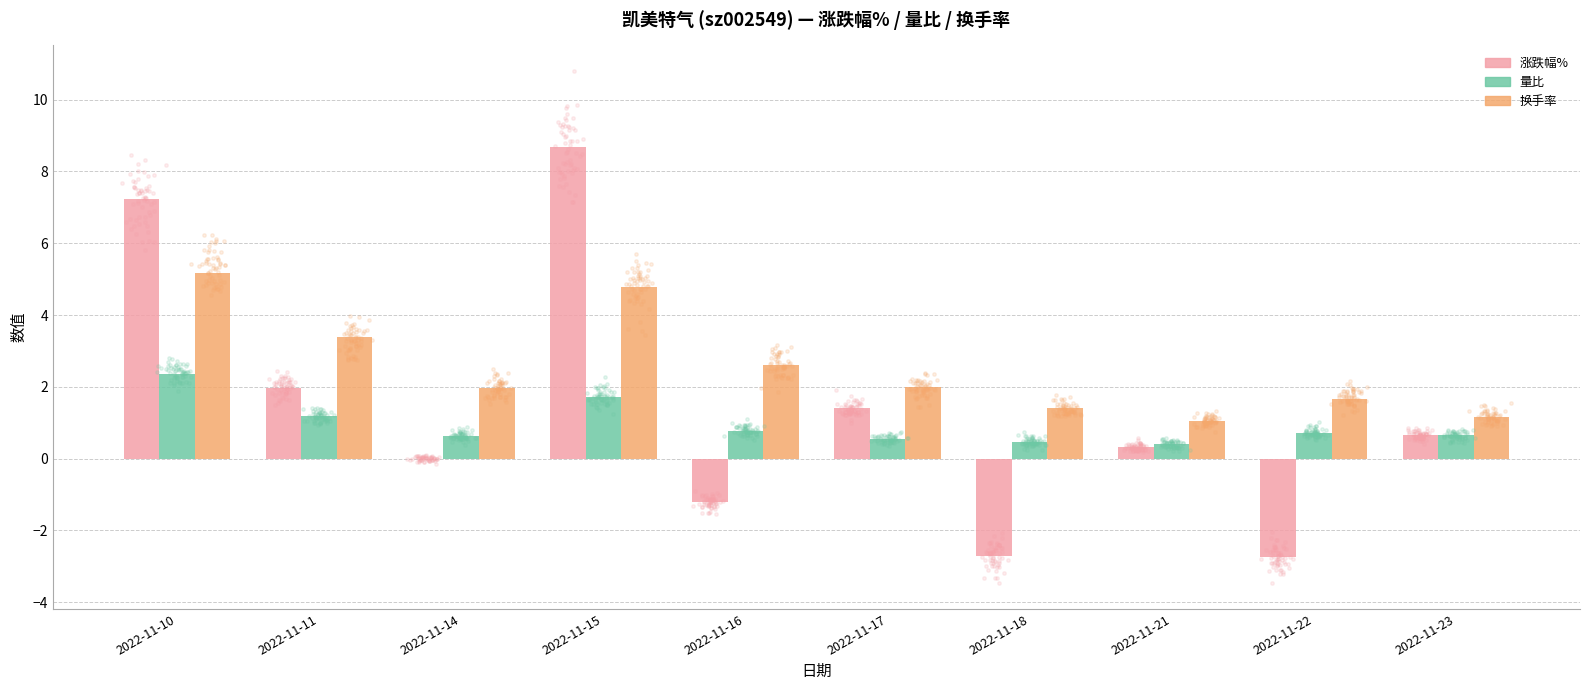

Which series has the largest total across all categories?

换手率